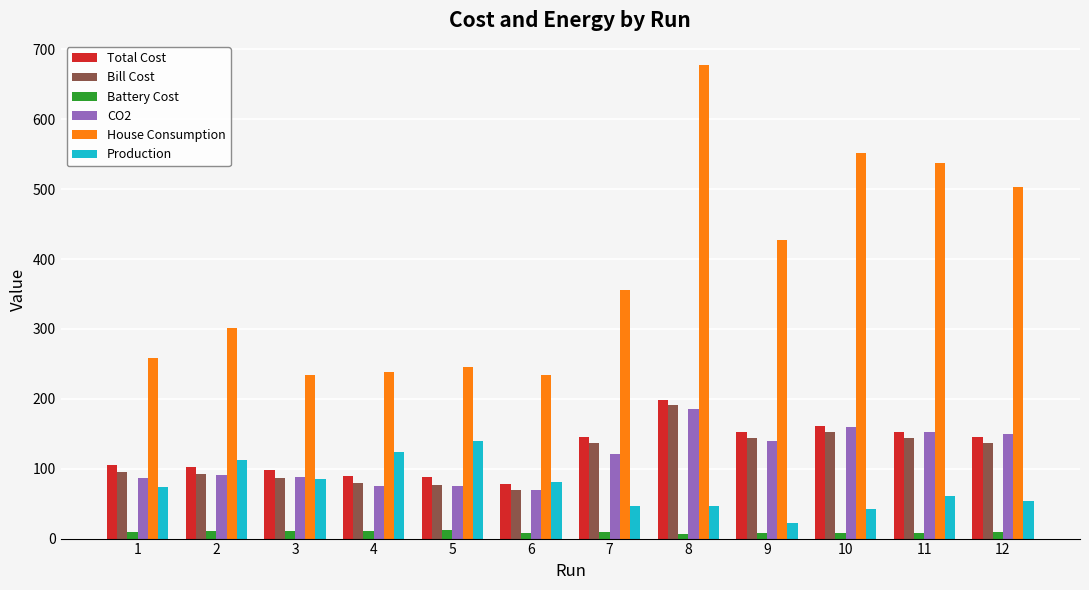

What is the sum of all Battery Cost values?

110.9